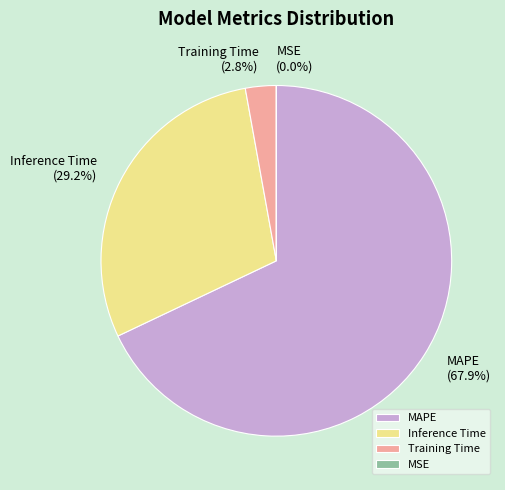

How much of the chart is everything except SMAPE?

100.0%